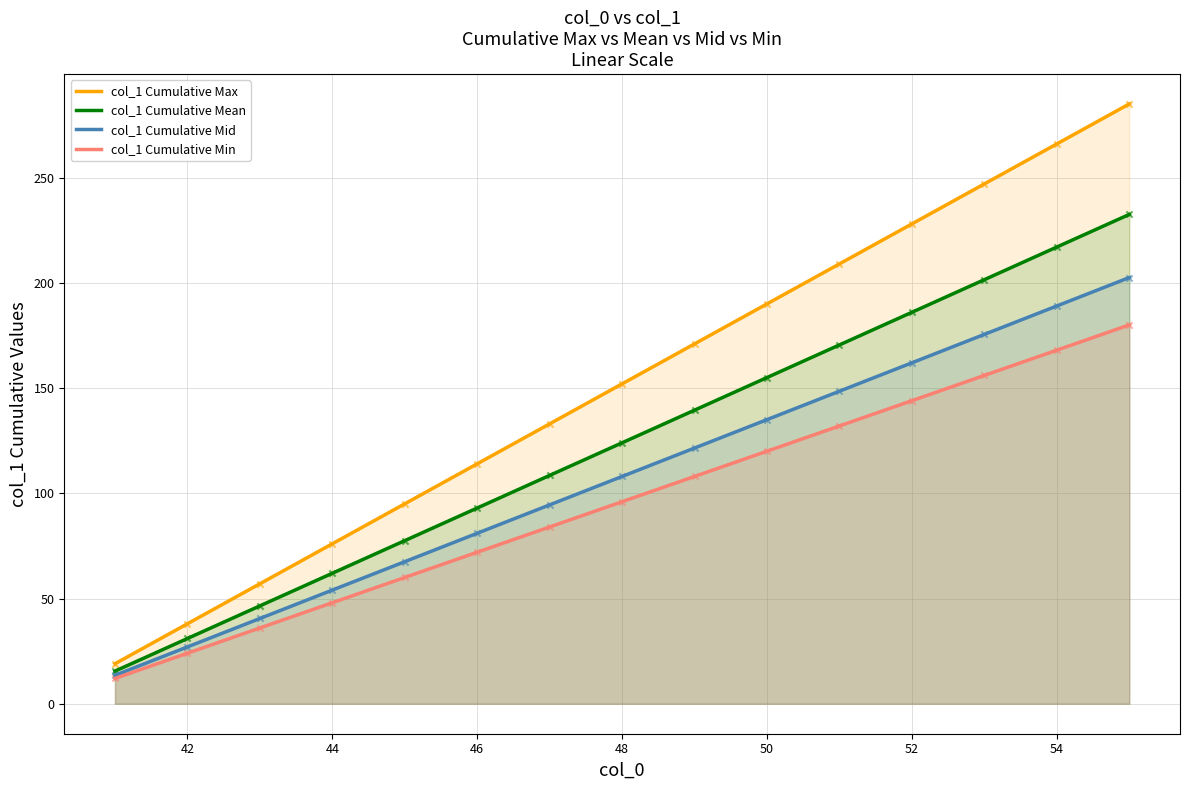

Is the value of col_1 Cumulative Mid at 44 greater than the value of col_1 Cumulative Min at 46?

No